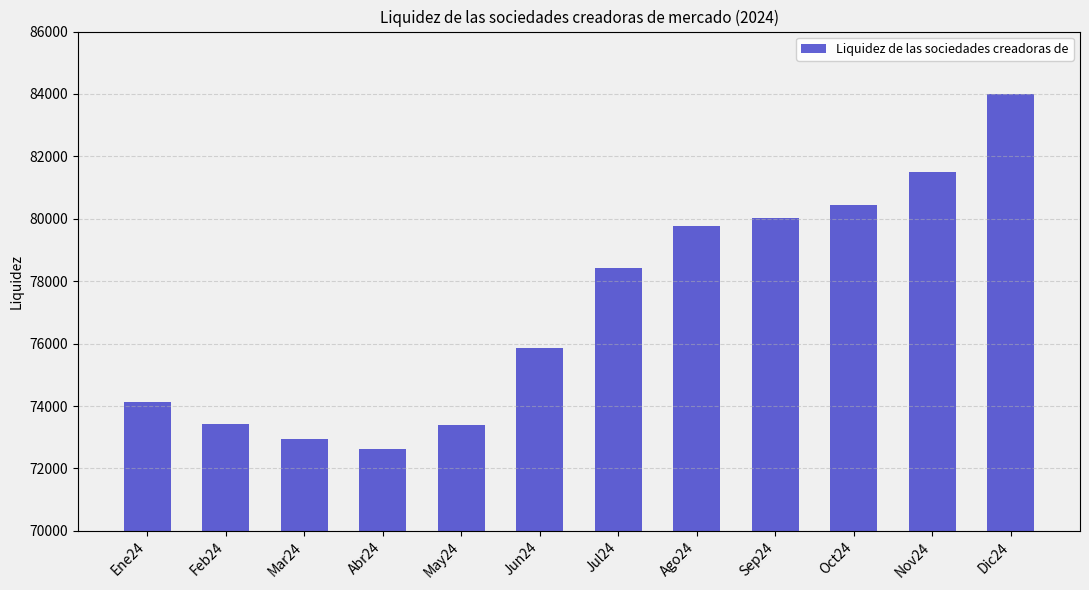

What is the greatest value displayed?

84004